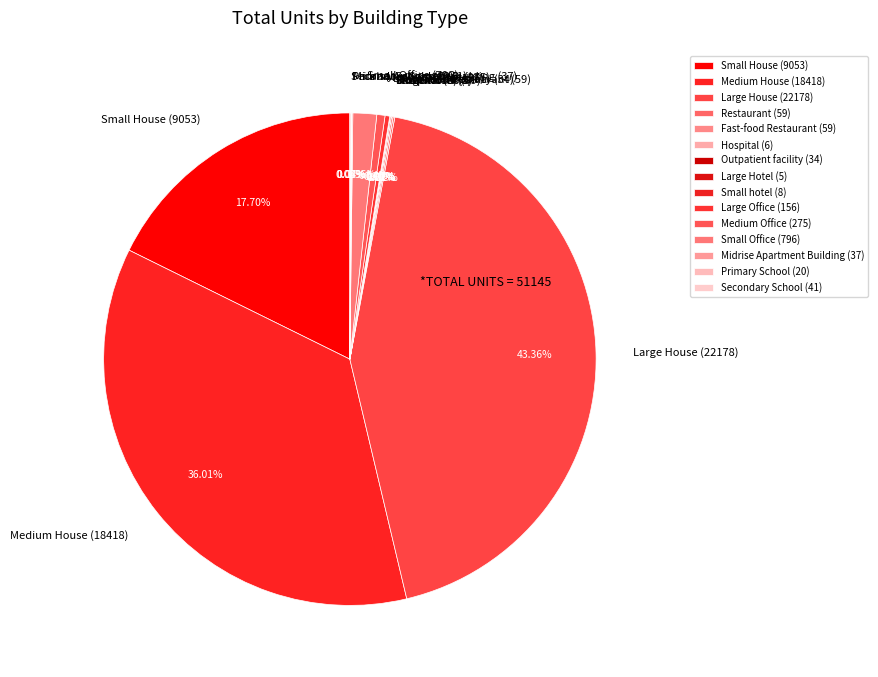

Is there a majority slice in this chart?

No